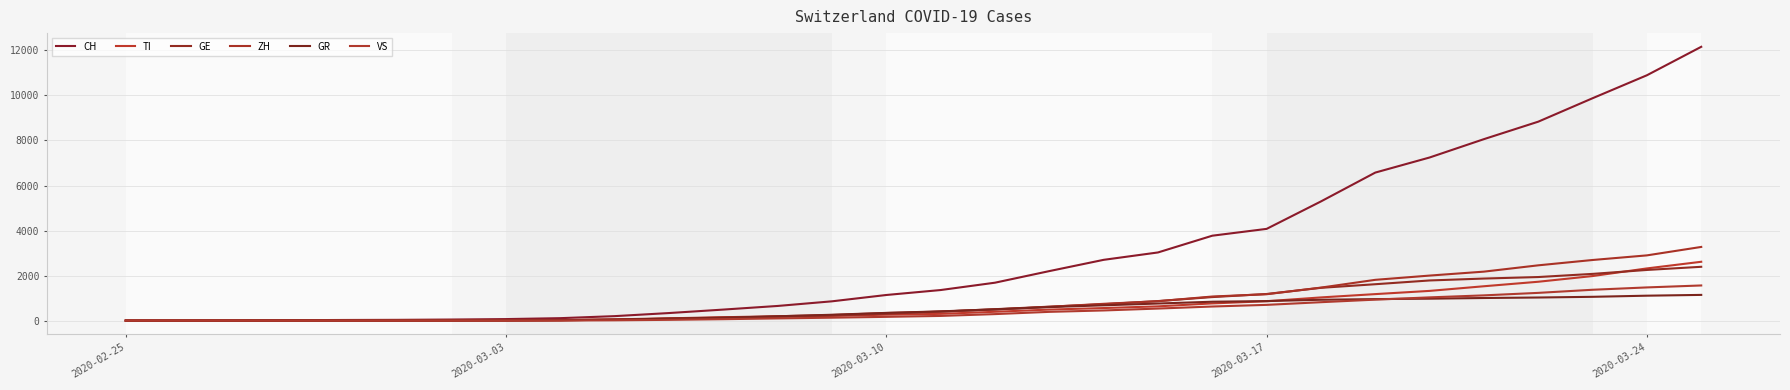

What is the value of the CH point at the 24th from the left?

6575